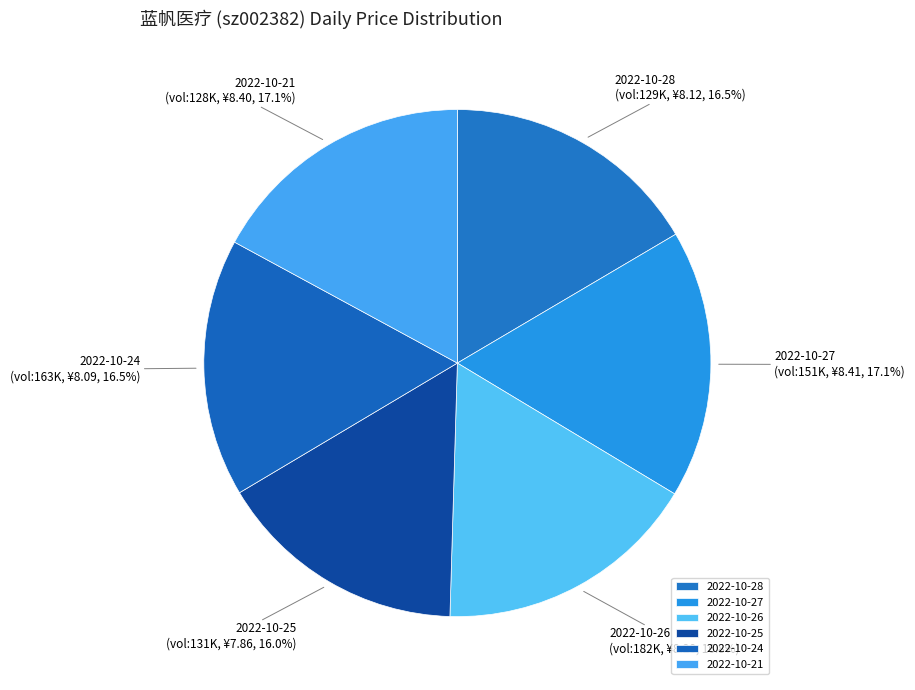

How many segments does this pie chart have?

6